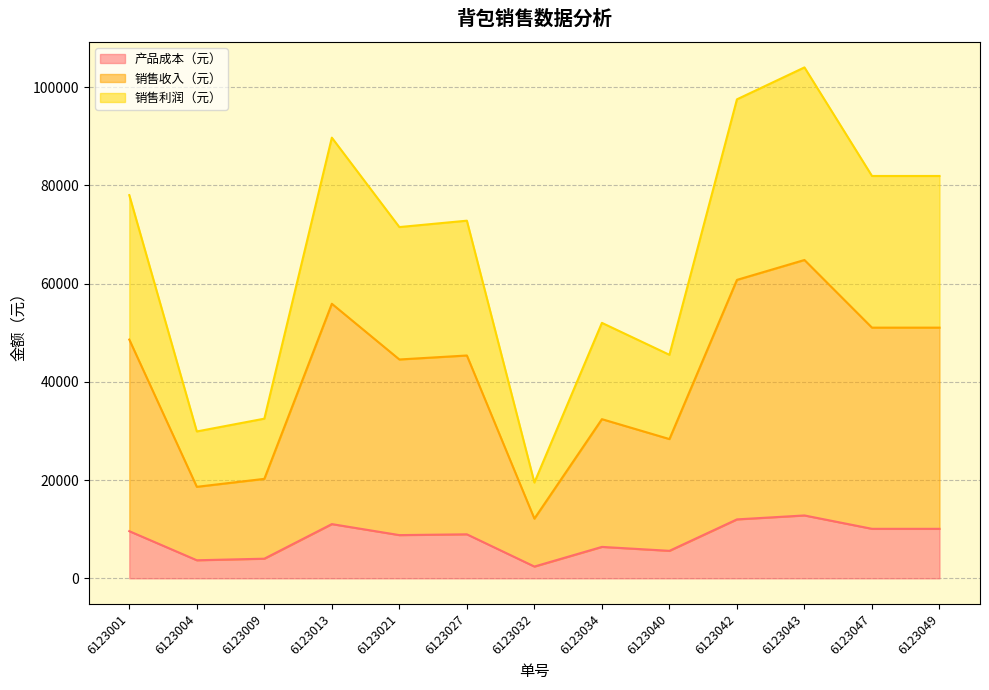

At which category is the sum across all series the highest?

6123043